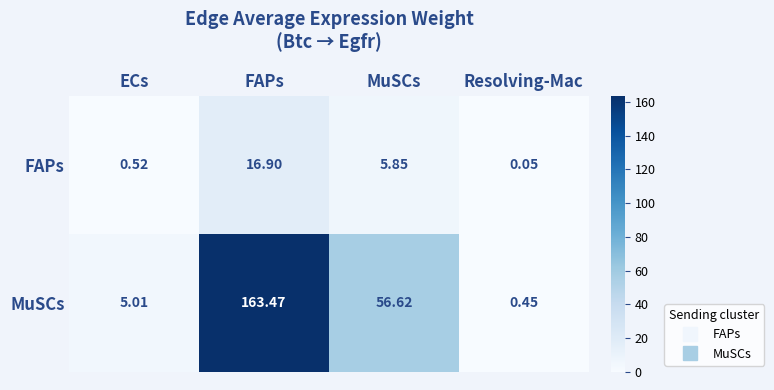

What is the spread (max minus min) of values at MuSCs?

50.8